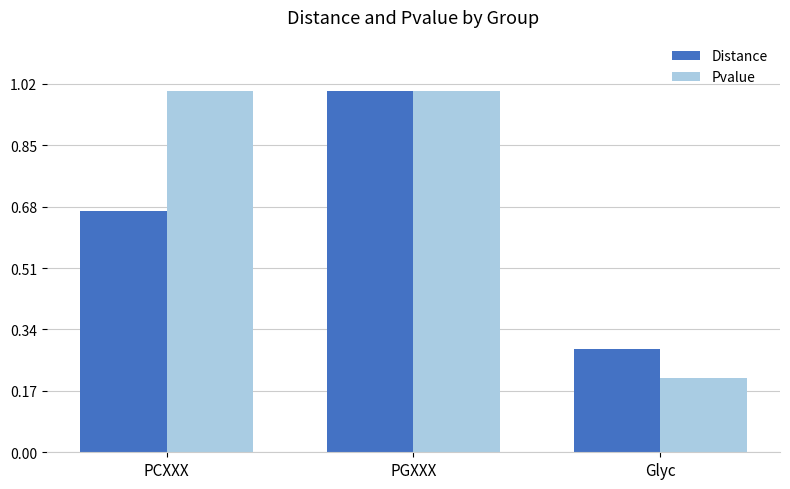

Which series has the largest total across all categories?

Pvalue